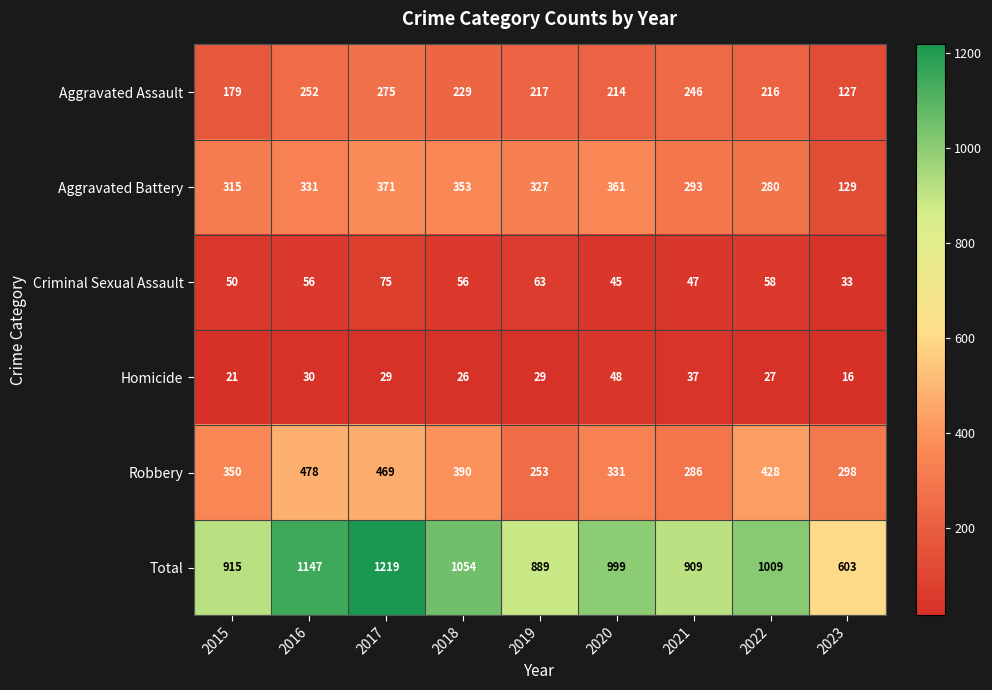

What is the difference between the Robbery values at 2022 and 2017?

41